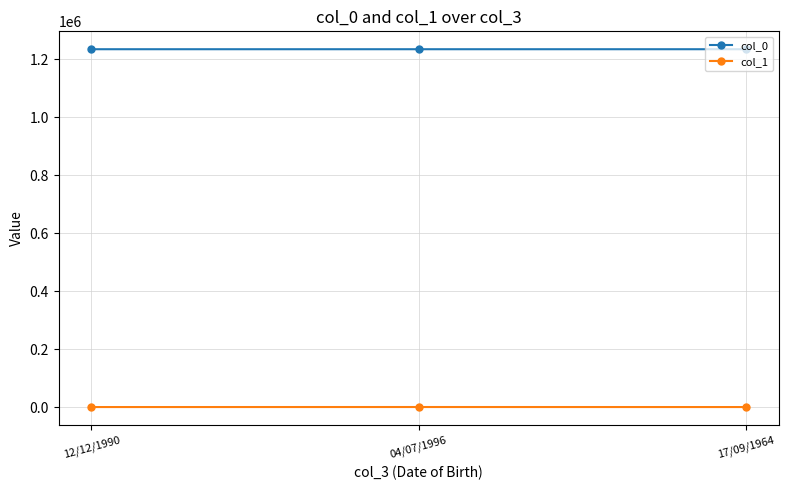

Rank the series by their average value, from lowest to highest.

col_1, col_0